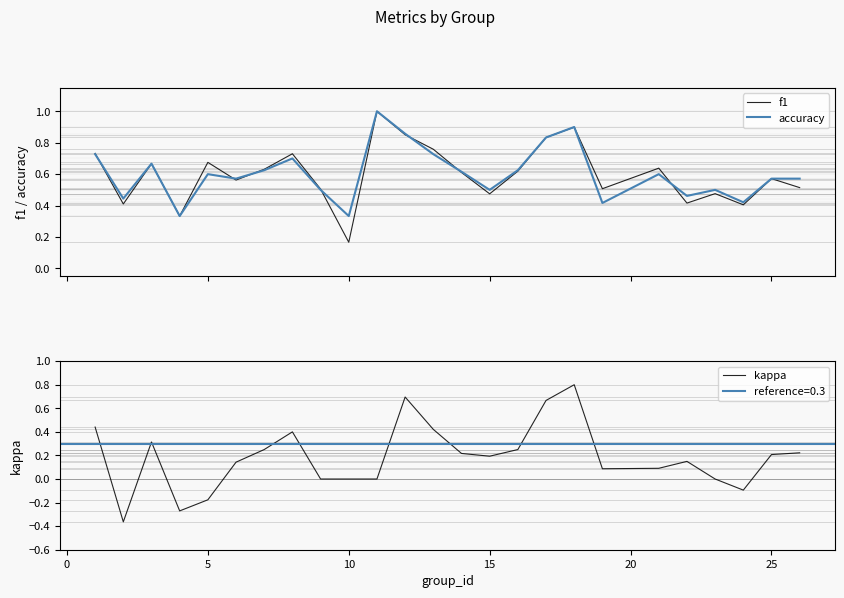

How many negative values does the kappa series have?

4